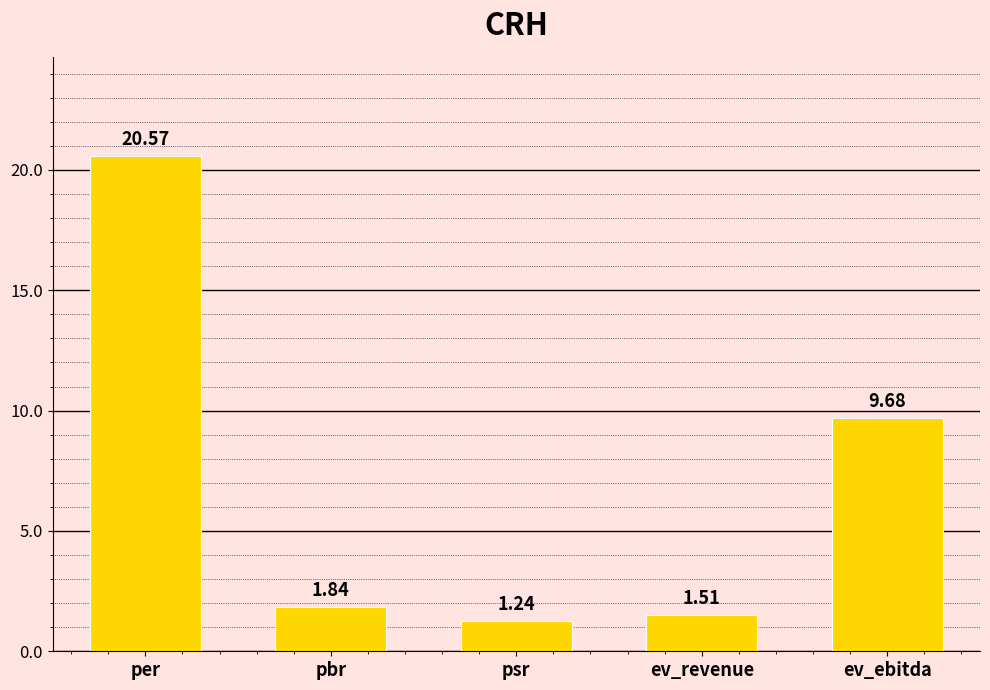

Which category has the lowest value across all series?

psr